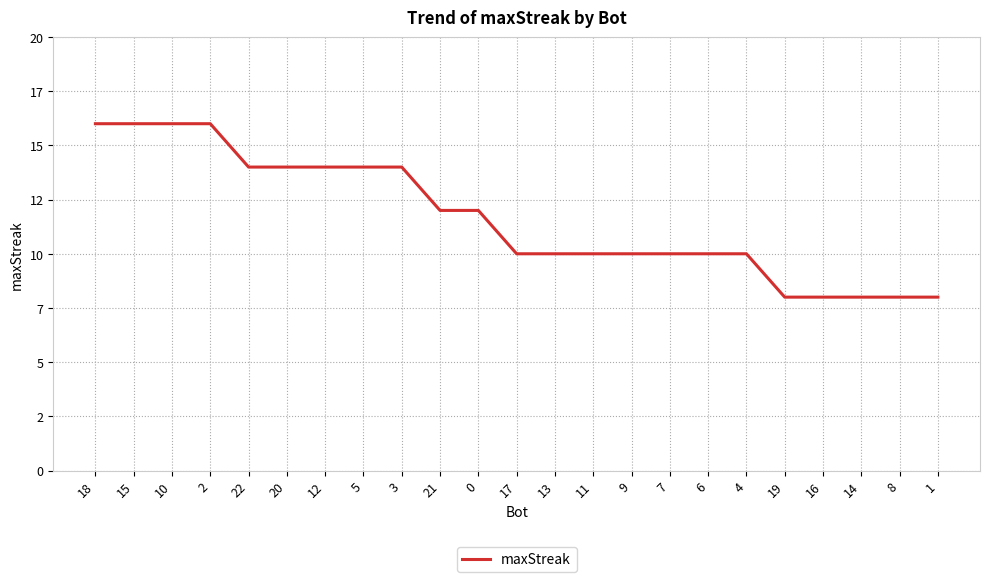

List the labels in order of value, smallest first.

19, 16, 14, 8, 1, 17, 13, 11, 9, 7, 6, 4, 21, 0, 22, 20, 12, 5, 3, 18, 15, 10, 2